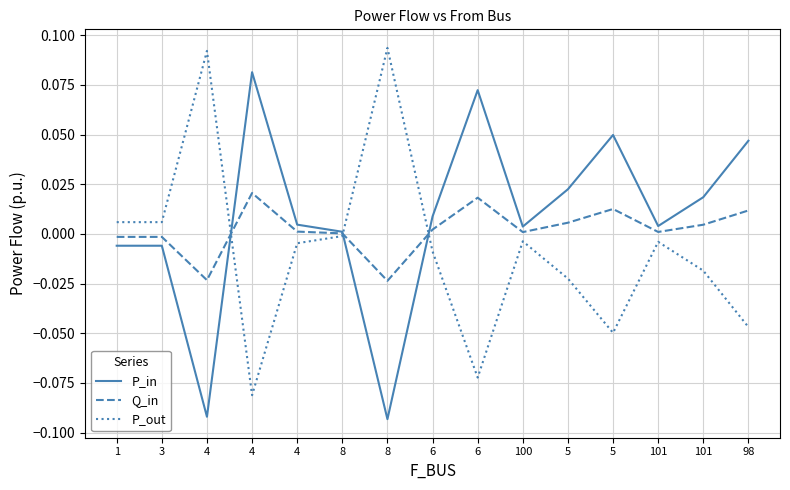

At which label is P_out closest to 0?

8